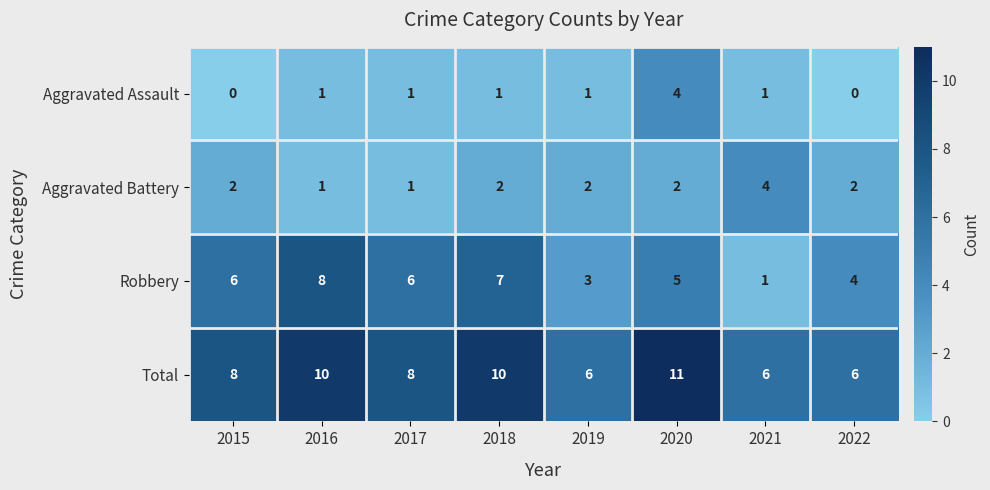

Which series has the widest spread of values?

Robbery